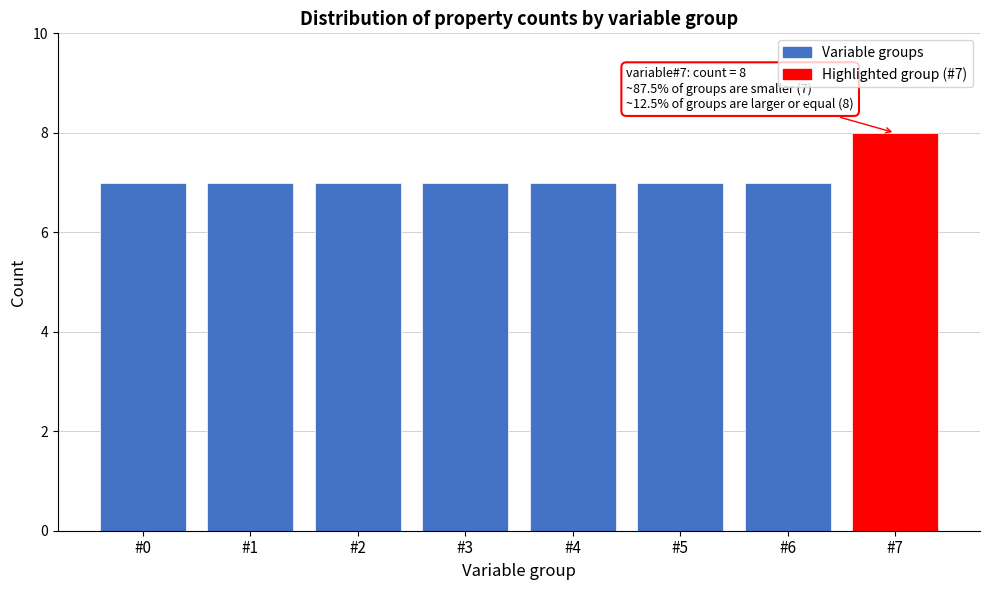

Reading left to right, list all the values displayed in this chart.

#0=7	#1=7	#2=7	#3=7	#4=7	#5=7	#6=7	#7=8